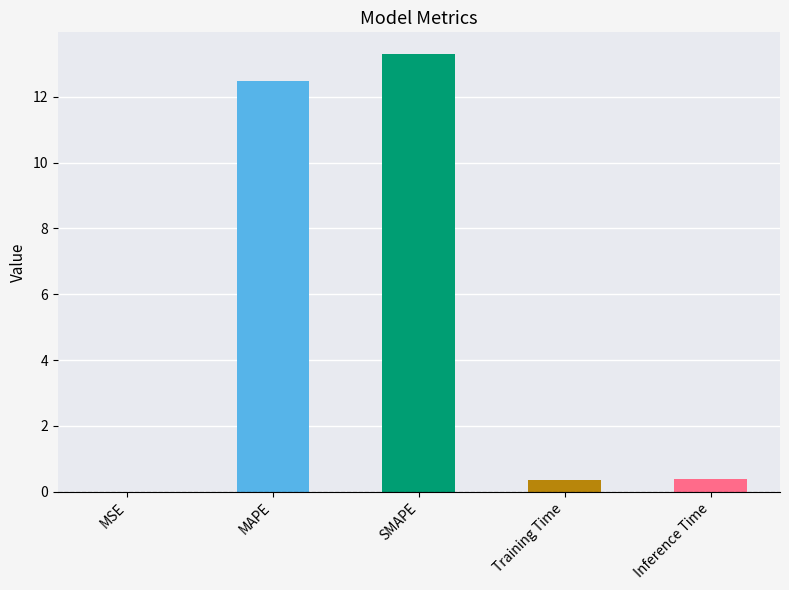

Is it true that the value at MAPE is 3.0?

False